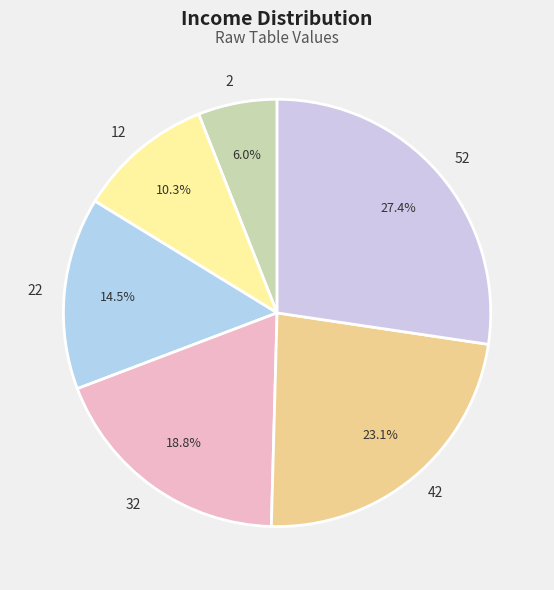

Count the number of slices in the pie.

6